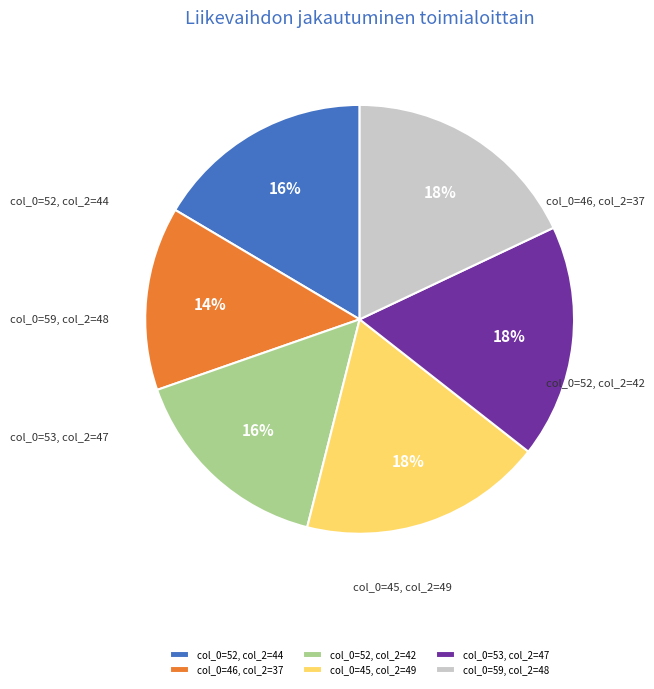

Rank the categories by value from lowest to highest.

46, 52, 52, 53, 59, 45